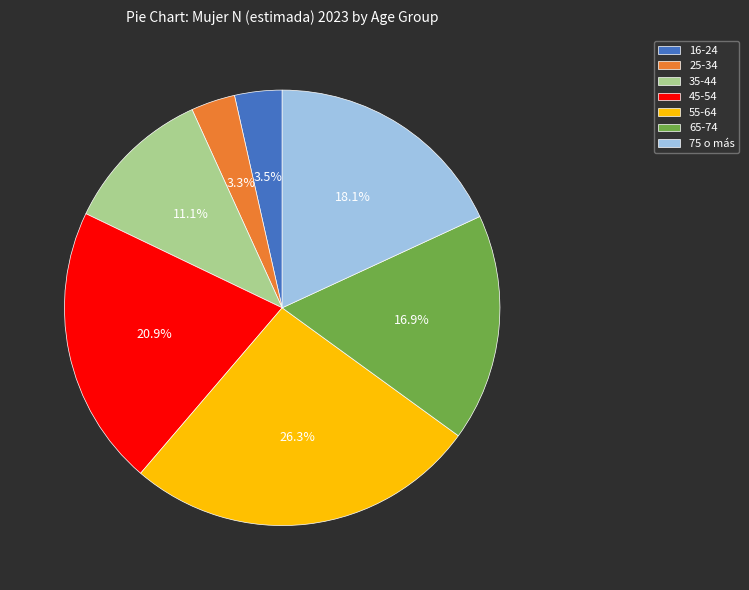

To the nearest percent, what is the difference between the 16-24 and 45-54 slice percentages?

17%